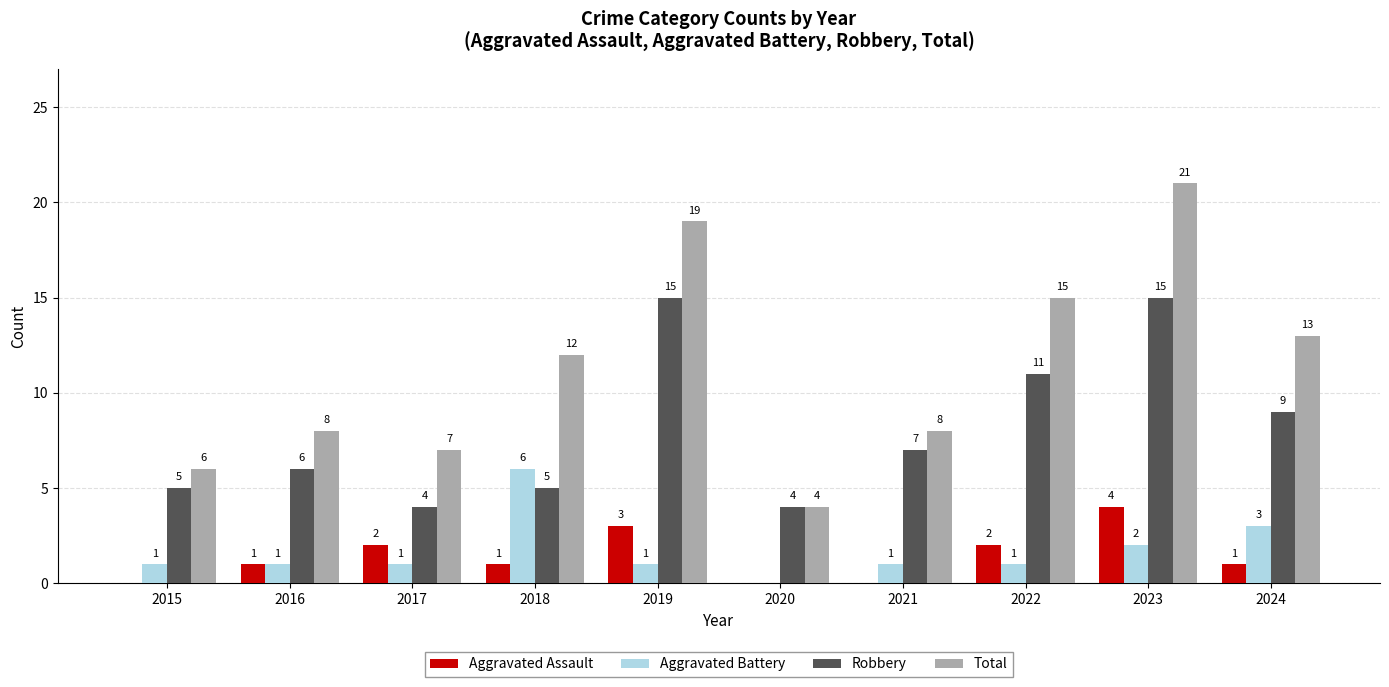

Read the Robbery value at 2021, to the nearest 10.

10